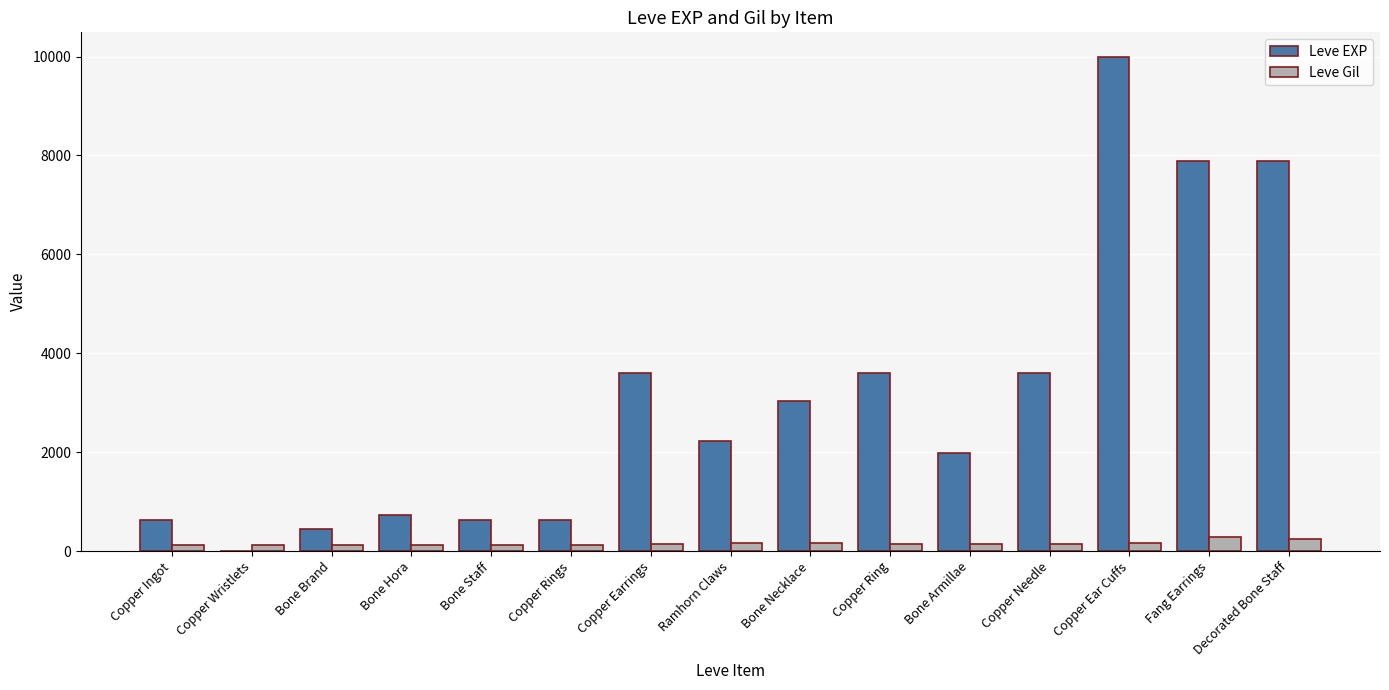

Is the value of Leve Gil at Bone Armillae greater than the value of Leve EXP at Copper Rings?

No